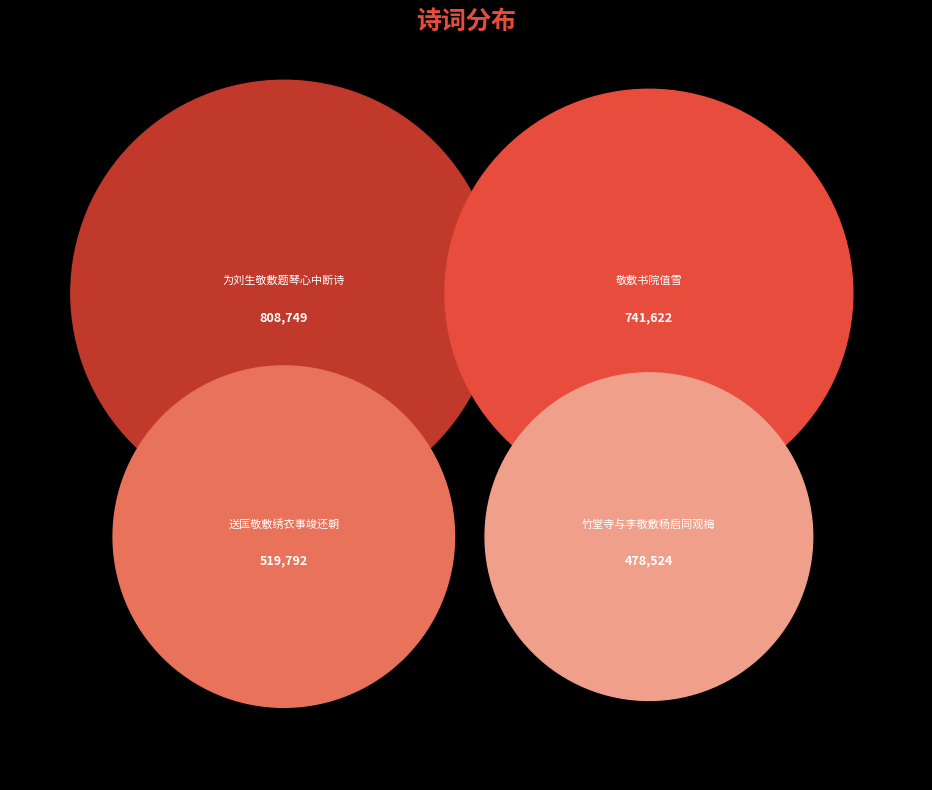

To the nearest percent, what is the difference between the largest and smallest slice percentages?

13%